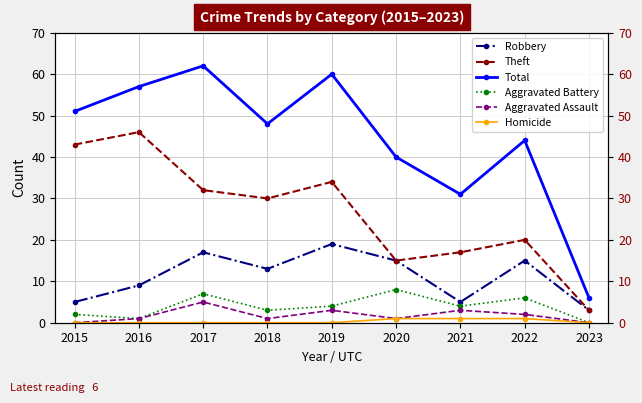

Reading left to right, list all the values displayed in this chart.

Robbery: 2015=5	2016=9	2017=17	2018=13	2019=19	2020=15	2021=5	2022=15	2023=3
Theft: 2015=43	2016=46	2017=32	2018=30	2019=34	2020=15	2021=17	2022=20	2023=3
Total: 2015=51	2016=57	2017=62	2018=48	2019=60	2020=40	2021=31	2022=44	2023=6
Aggravated Battery: 2015=2	2016=1	2017=7	2018=3	2019=4	2020=8	2021=4	2022=6	2023=0
Aggravated Assault: 2015=0	2016=1	2017=5	2018=1	2019=3	2020=1	2021=3	2022=2	2023=0
Homicide: 2015=0	2016=0	2017=0	2018=0	2019=0	2020=1	2021=1	2022=1	2023=0